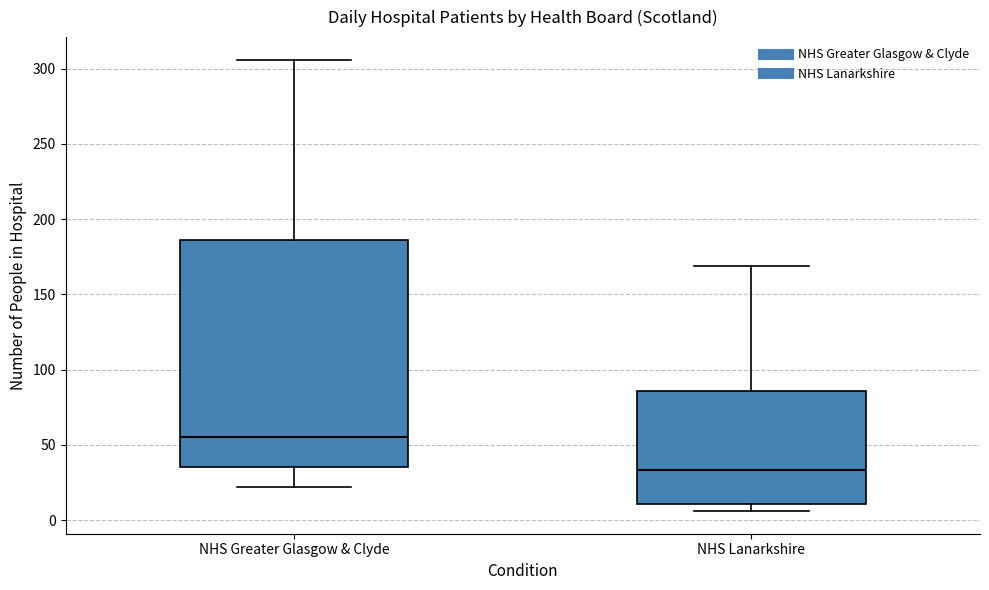

Reading left to right, transcribe this box plot: for each box, give where its median line is, the range the box spans, and where its two whiskers end, as read against the y-axis. The values are not printed on the chart, so give them approximately, as read against the axis.

NHS Greater Glasgow & Clyde: median 55, box 35 to 185, whiskers 20 to 305
NHS Lanarkshire: median 35, box 10 to 85, whiskers 5 to 170